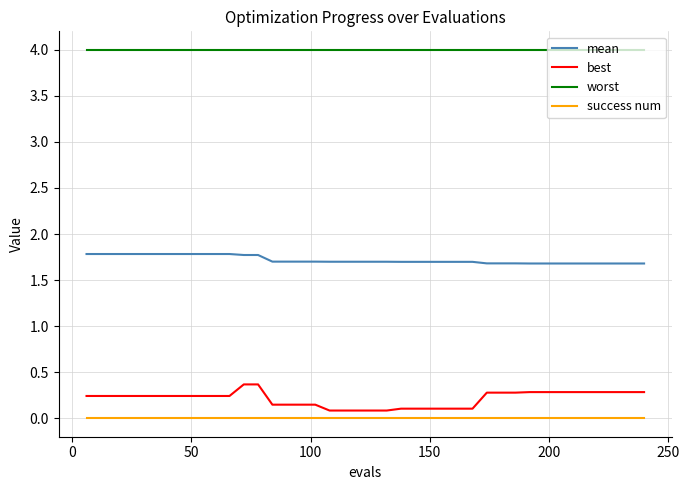

List the series in order of their peak value, highest first.

worst, mean, best, success num